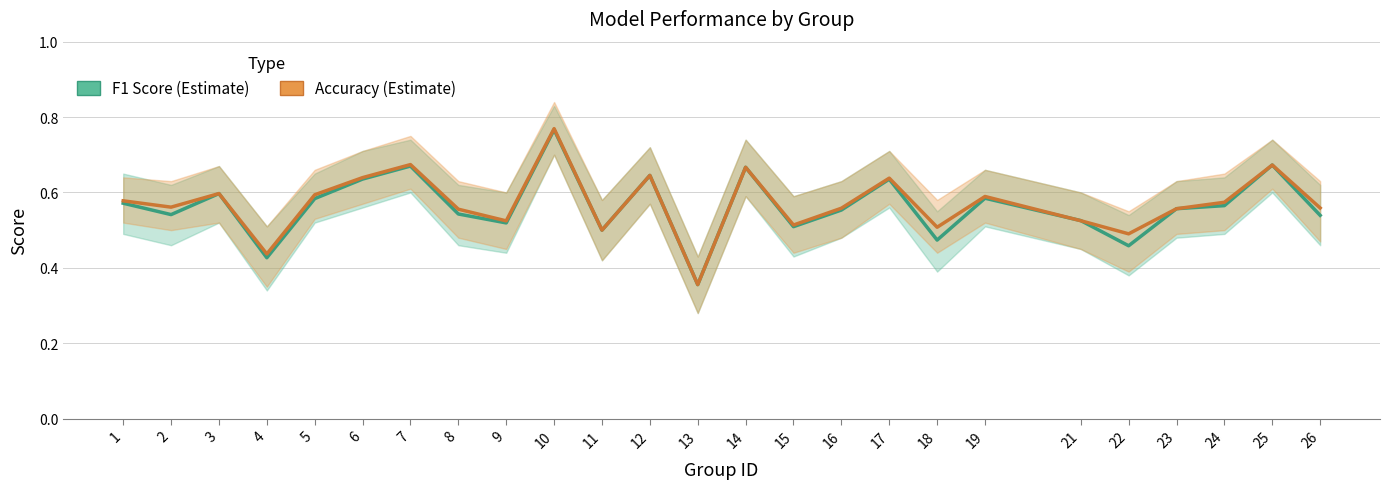

Which series changed the most between 8 and 26?

F1 Score